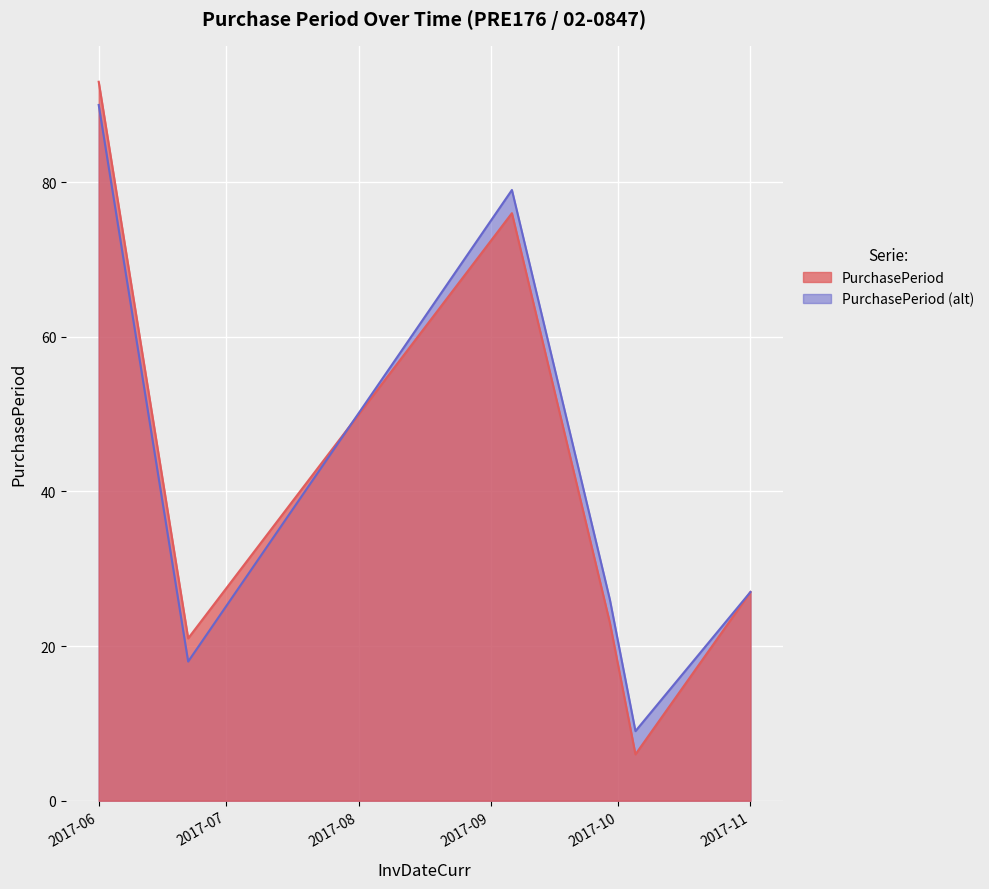

Which label corresponds to the smallest value in the chart?

2017-10-05